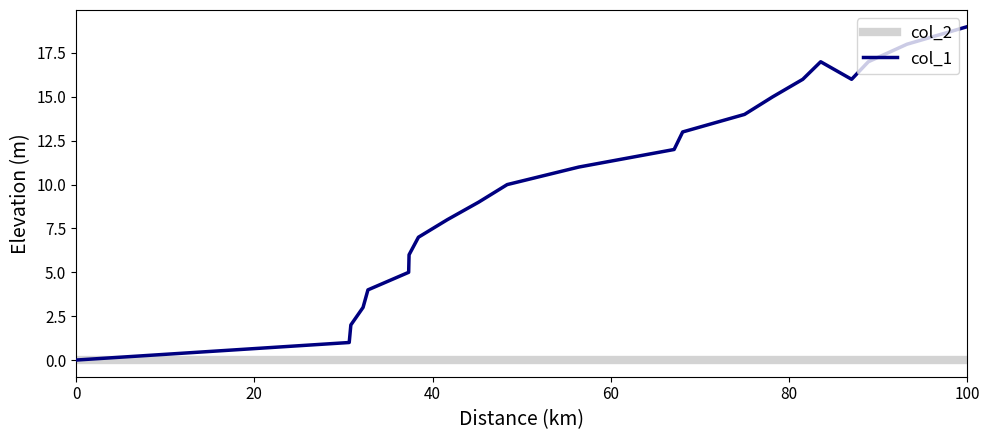

Which series has the largest total across all categories?

col_1